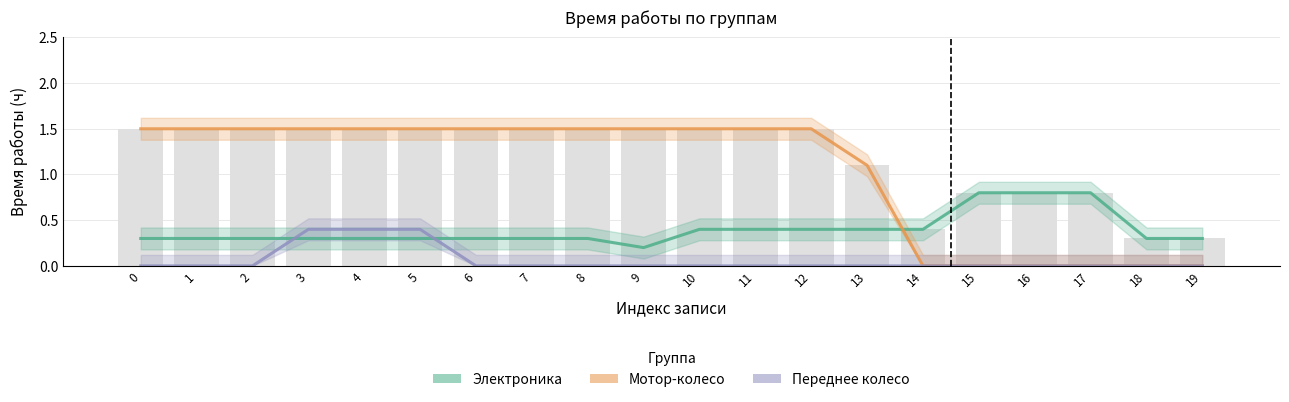

At which label does Электроника reach its peak?

15